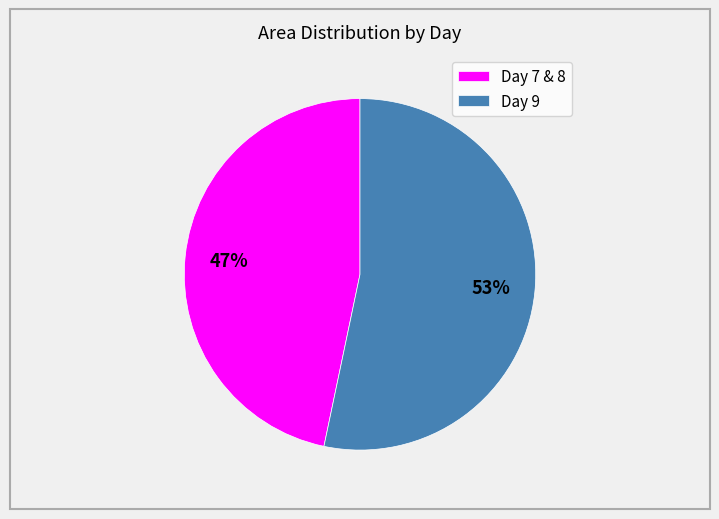

Count the number of slices in the pie.

2